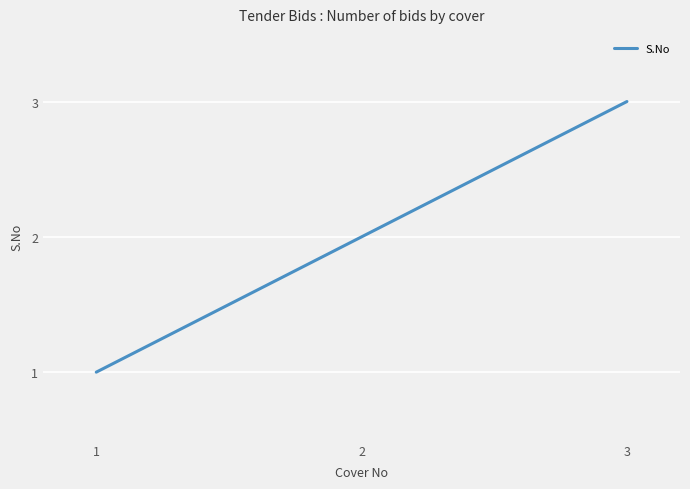

Count the number of data series in this chart.

1